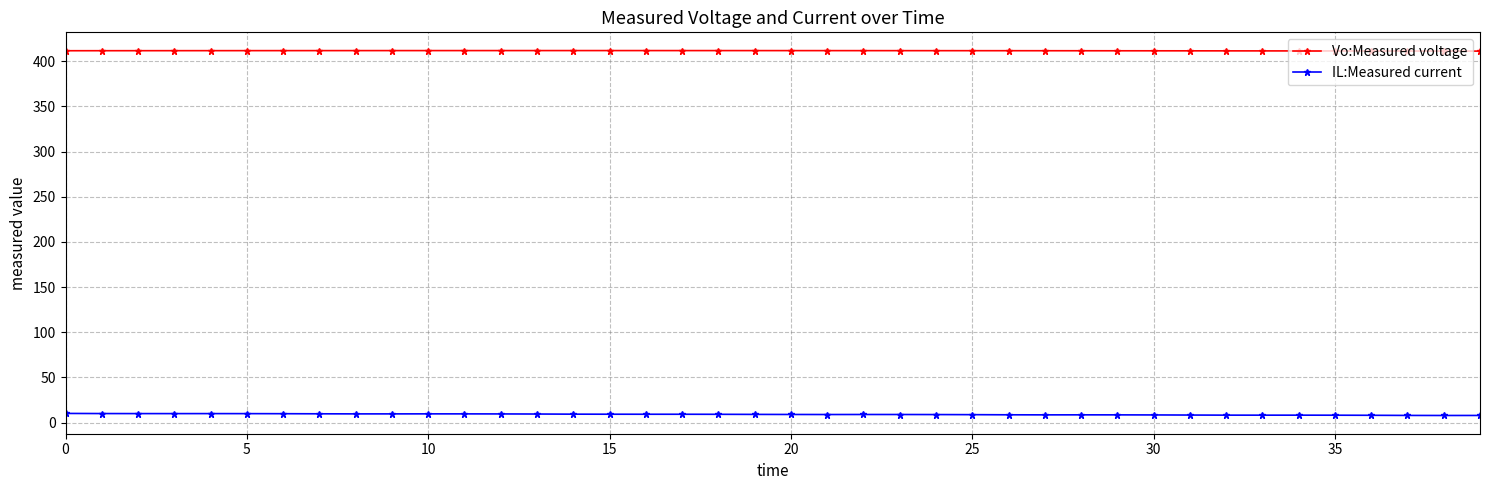

Rank the series by their maximum value, from highest to lowest.

Vo:Measured voltage, IL:Measured current